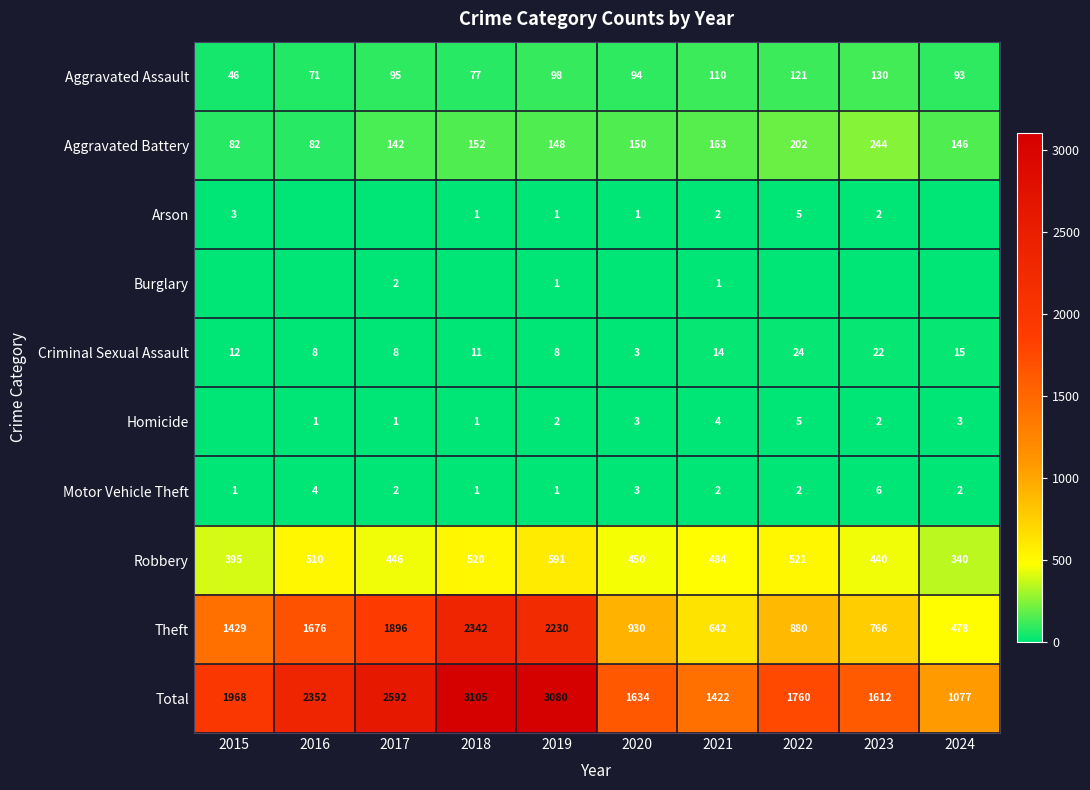

Is it true that Homicide equals 2 at 2024?

False